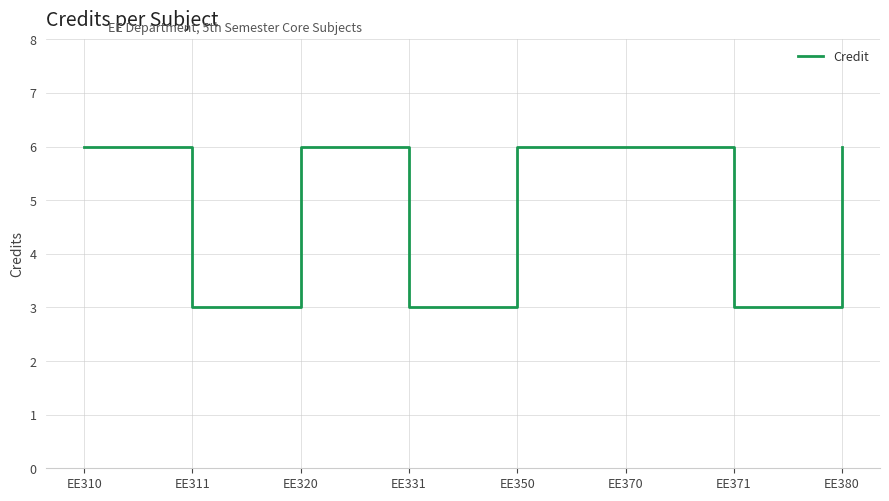

Where is the first local maximum?

EE320